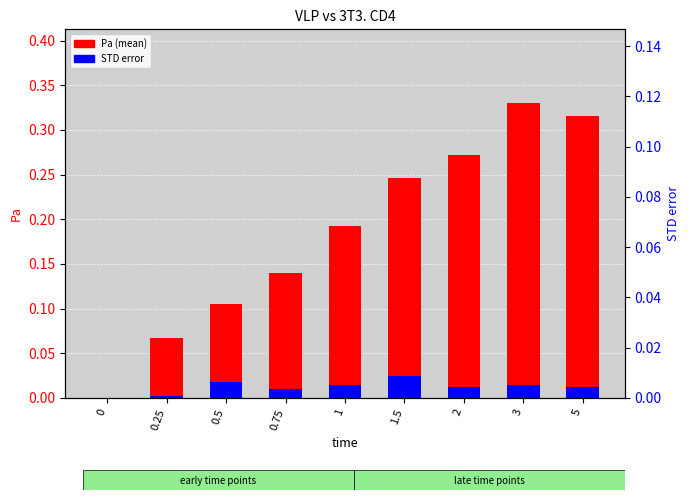

The STD error series shows 0.0 at 0.5. True or false?

False